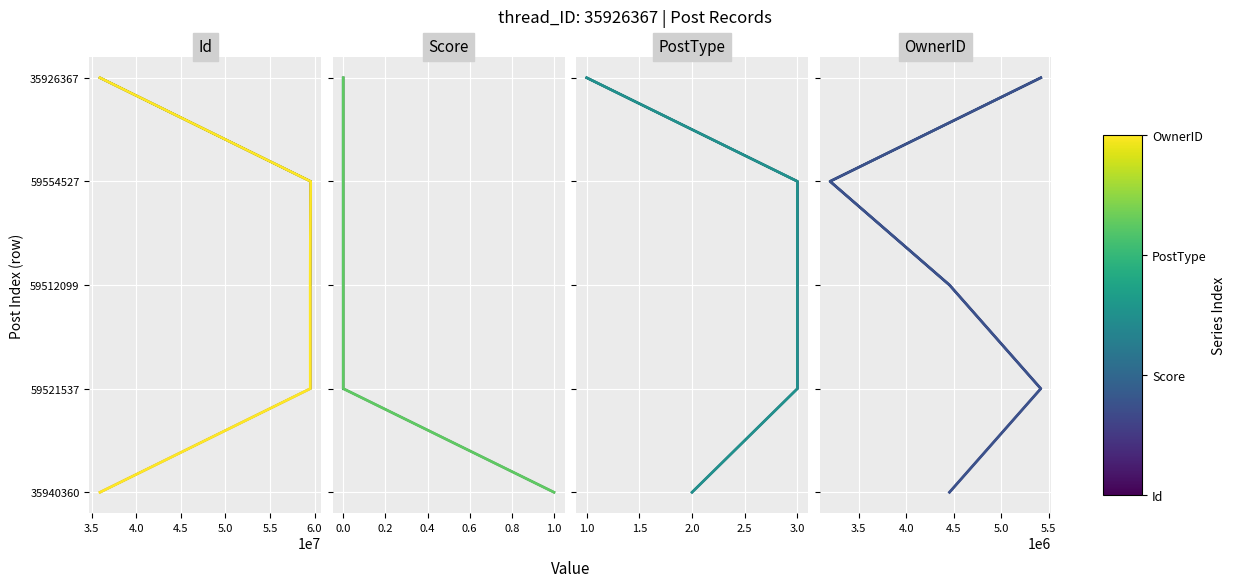

True or false: Id has more than 2 points higher than both neighbors.

False